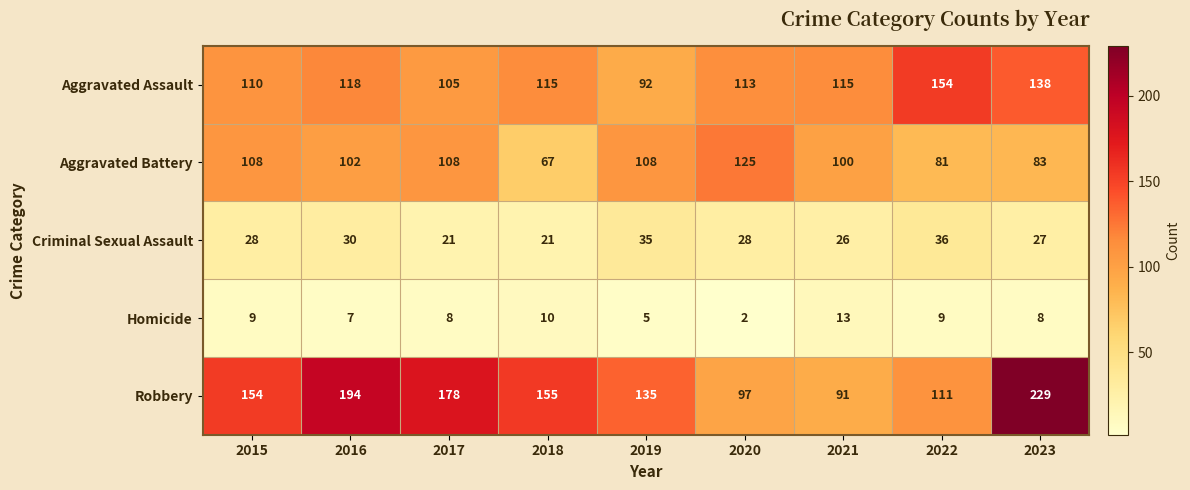

What is the spread (max minus min) of values at 2016?

187